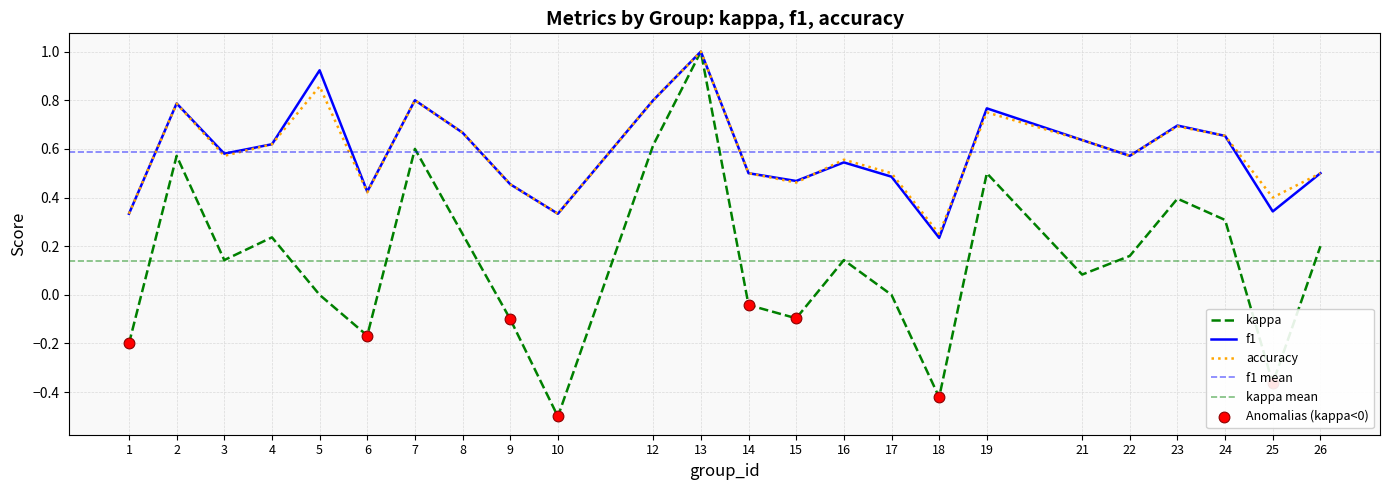

Which series has the widest spread of Y values?

kappa